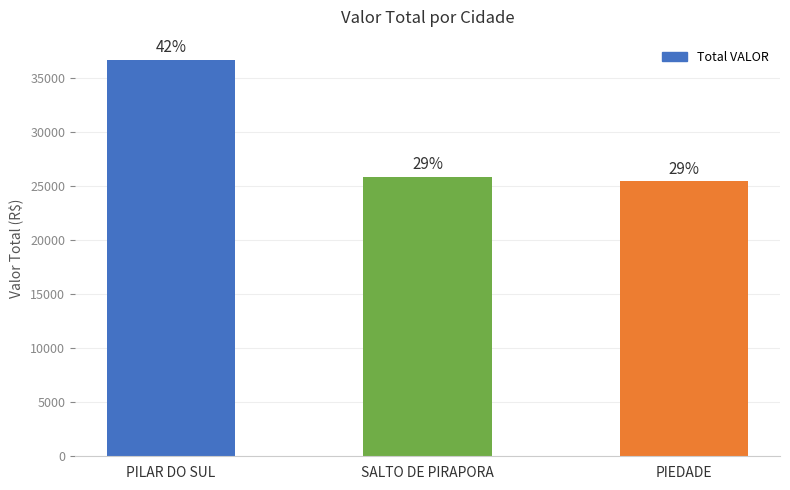

Does the chart contain stacked bars?

No